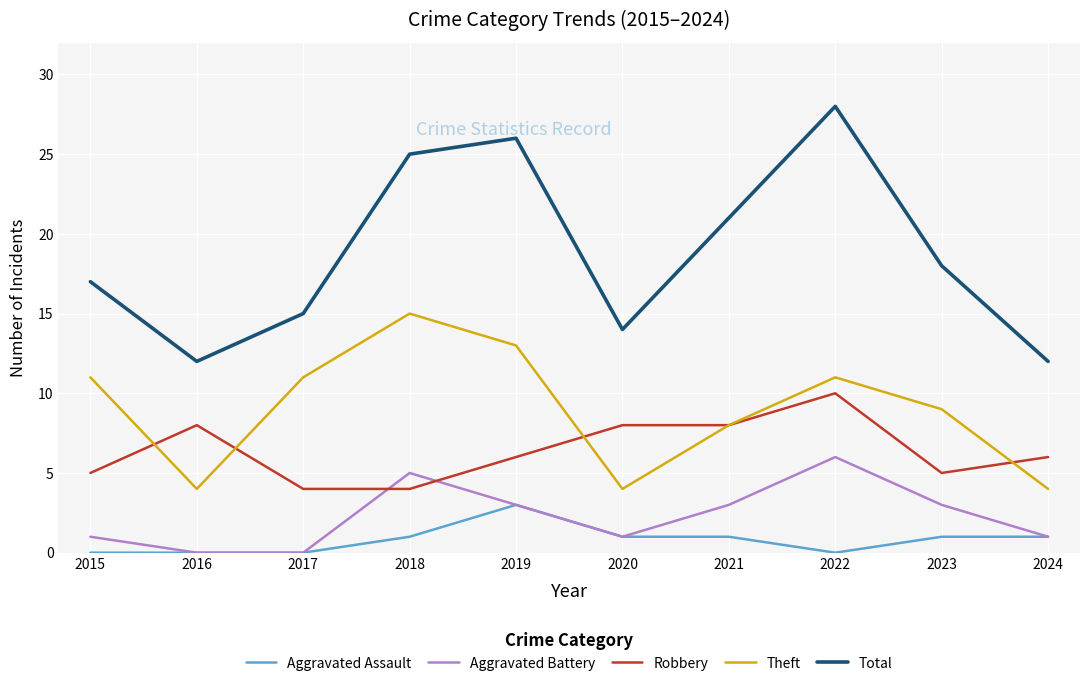

True or false: Robbery has a value of 8 at 2024.

False